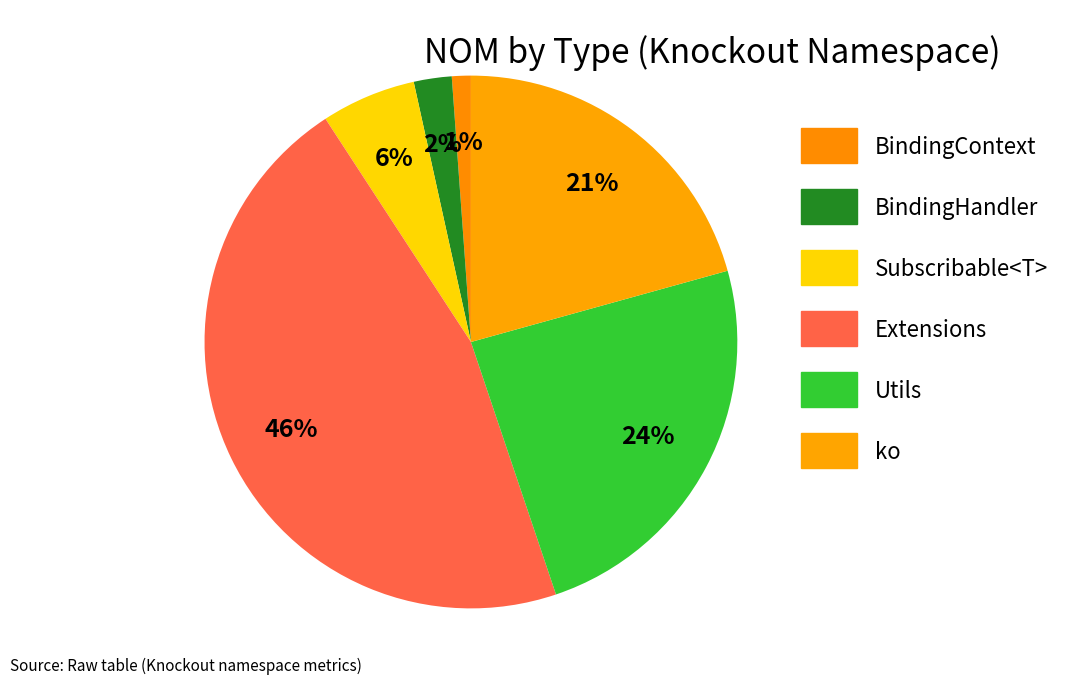

True or false: Extensions accounts for 40% of the total.

False